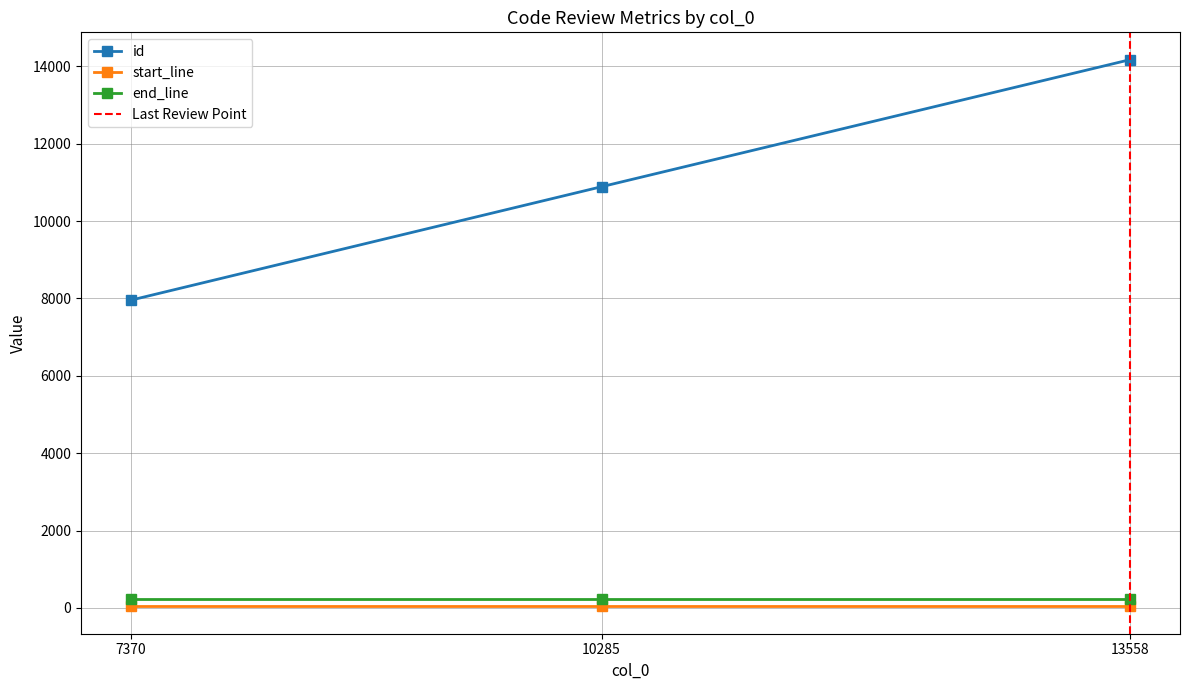

Does the chart display data point markers on the line(s)?

Yes